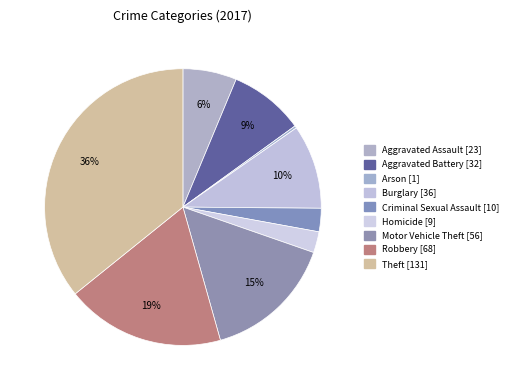

How many slices are in this pie chart?

9